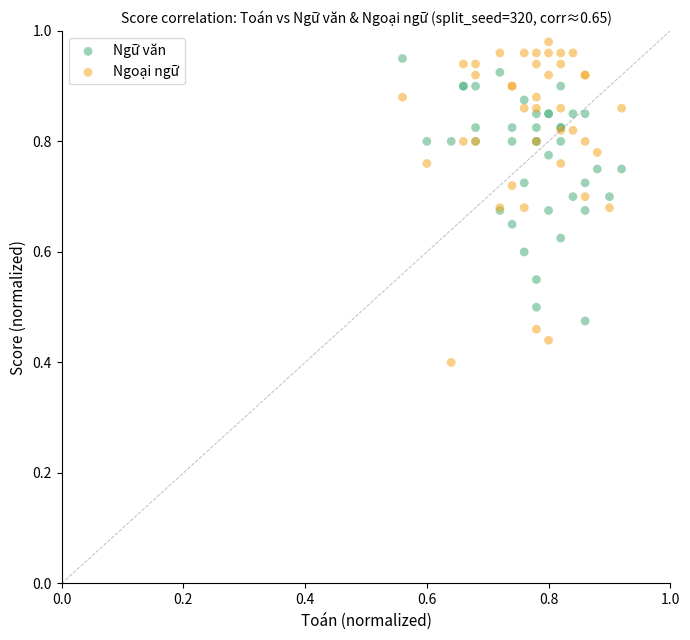

Which series has the widest spread of Y values?

Ngoại ngữ